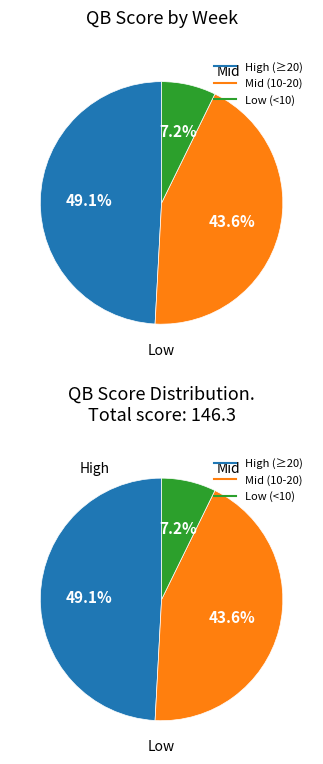

Is Week 2 the majority of the pie?

No